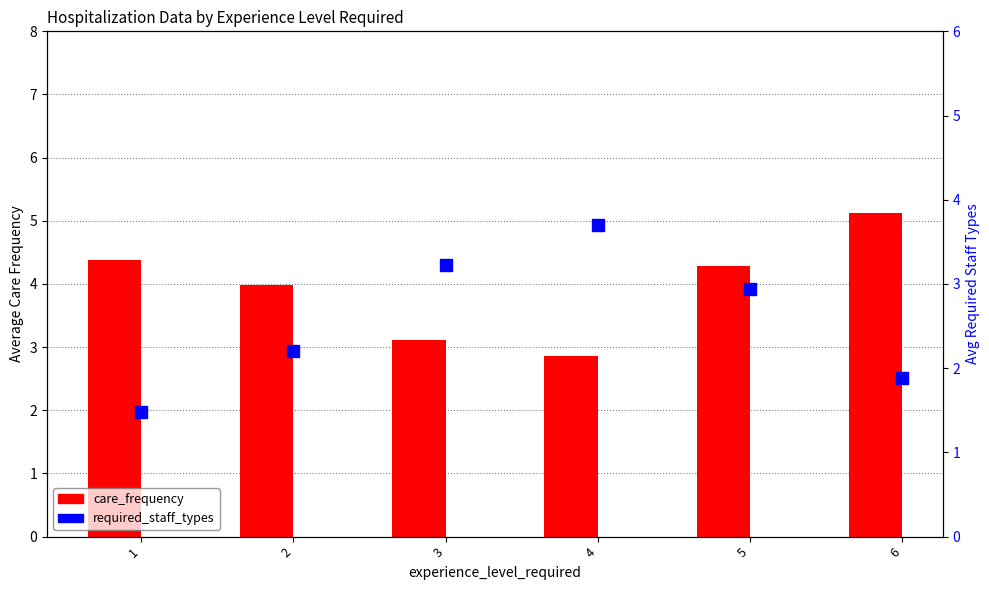

Is it true that care_frequency equals 4.4 at 1?

True